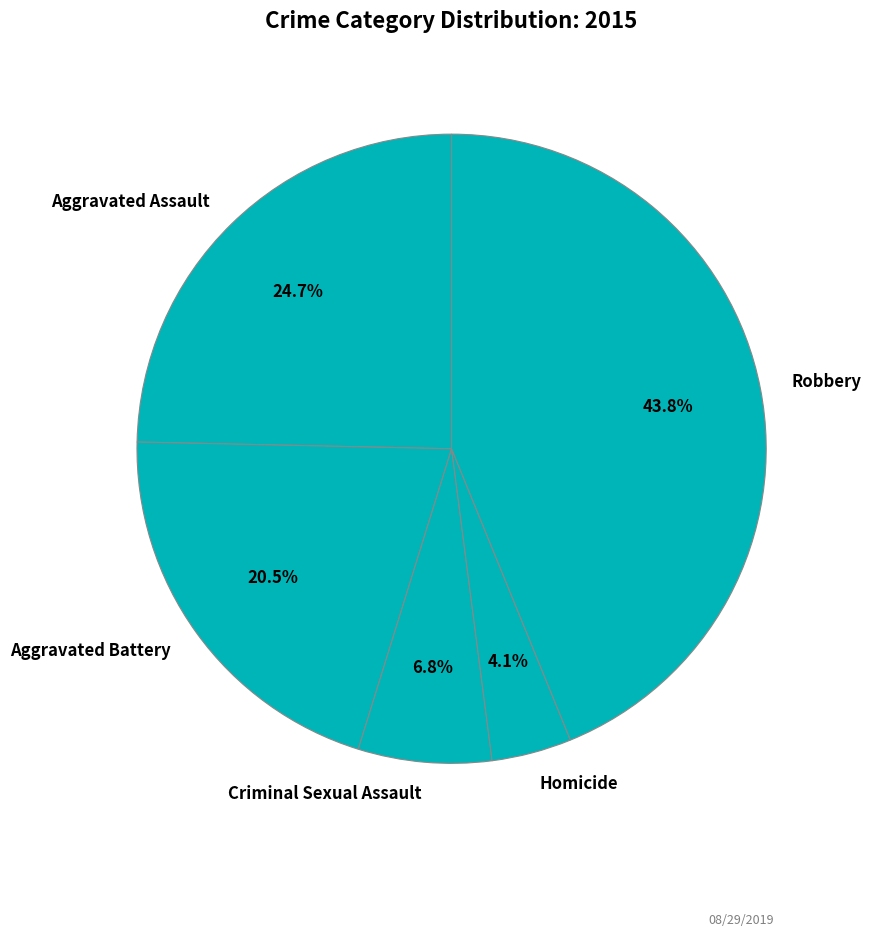

Is it true that Aggravated Assault is 25% of the pie?

True